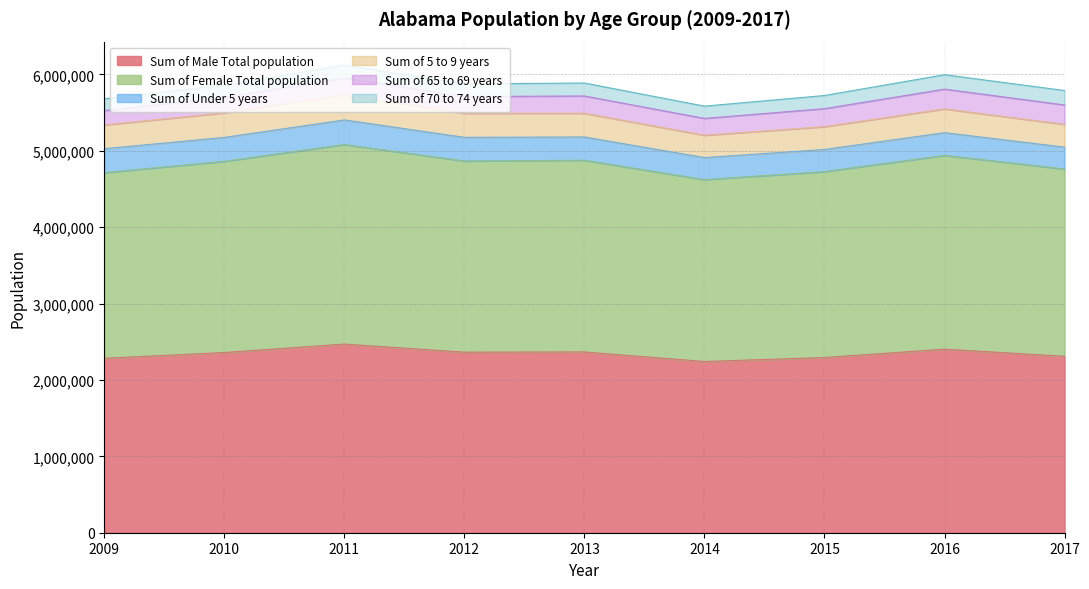

Does the chart have visible grid lines?

Yes